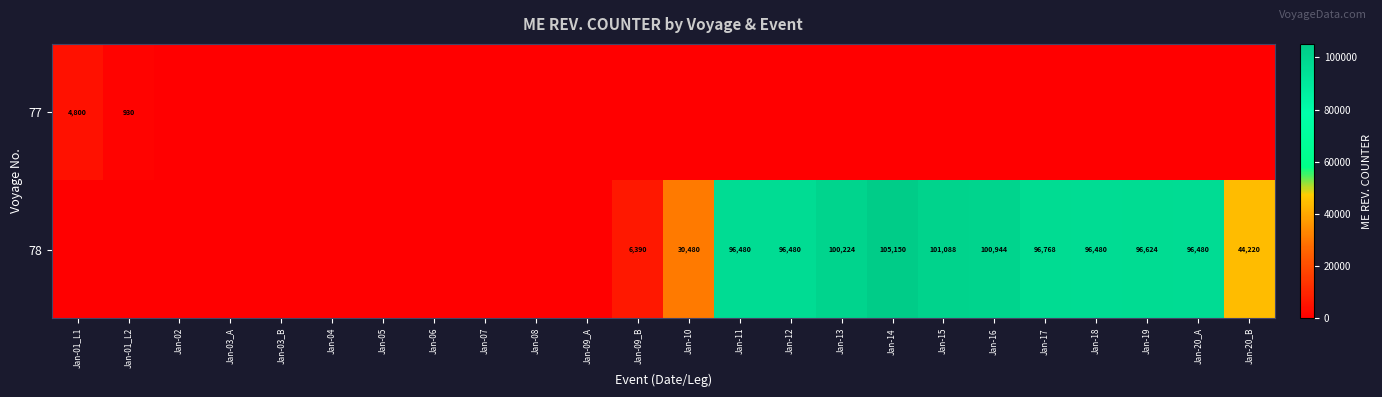

At which category is the sum across all series the highest?

Jan-14